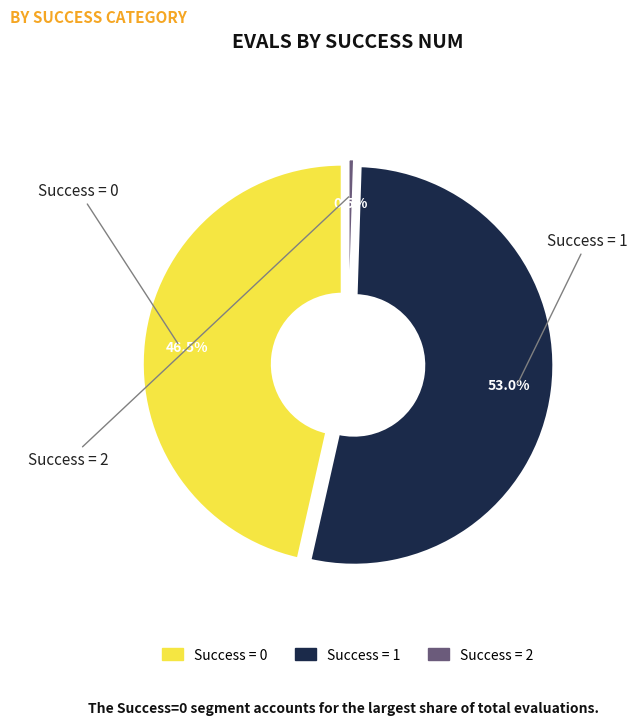

Is the sum of 0 and 0 greater than half?

No